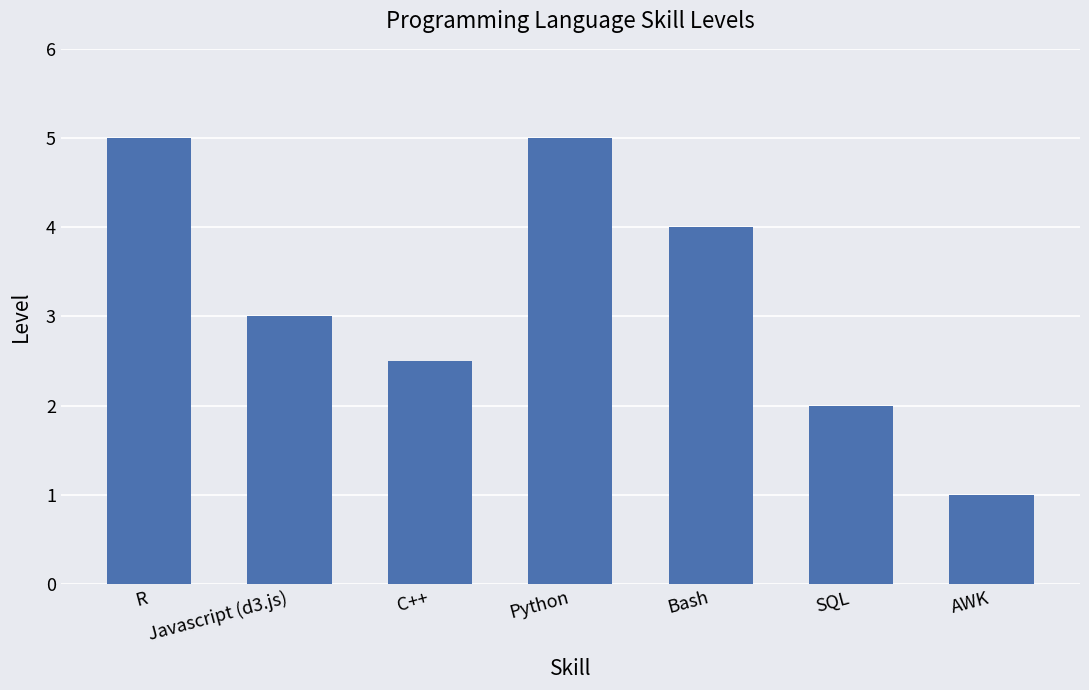

Reading left to right, list all the values displayed in this chart.

5.0	3.0	2.5	5.0	4.0	2.0	1.0